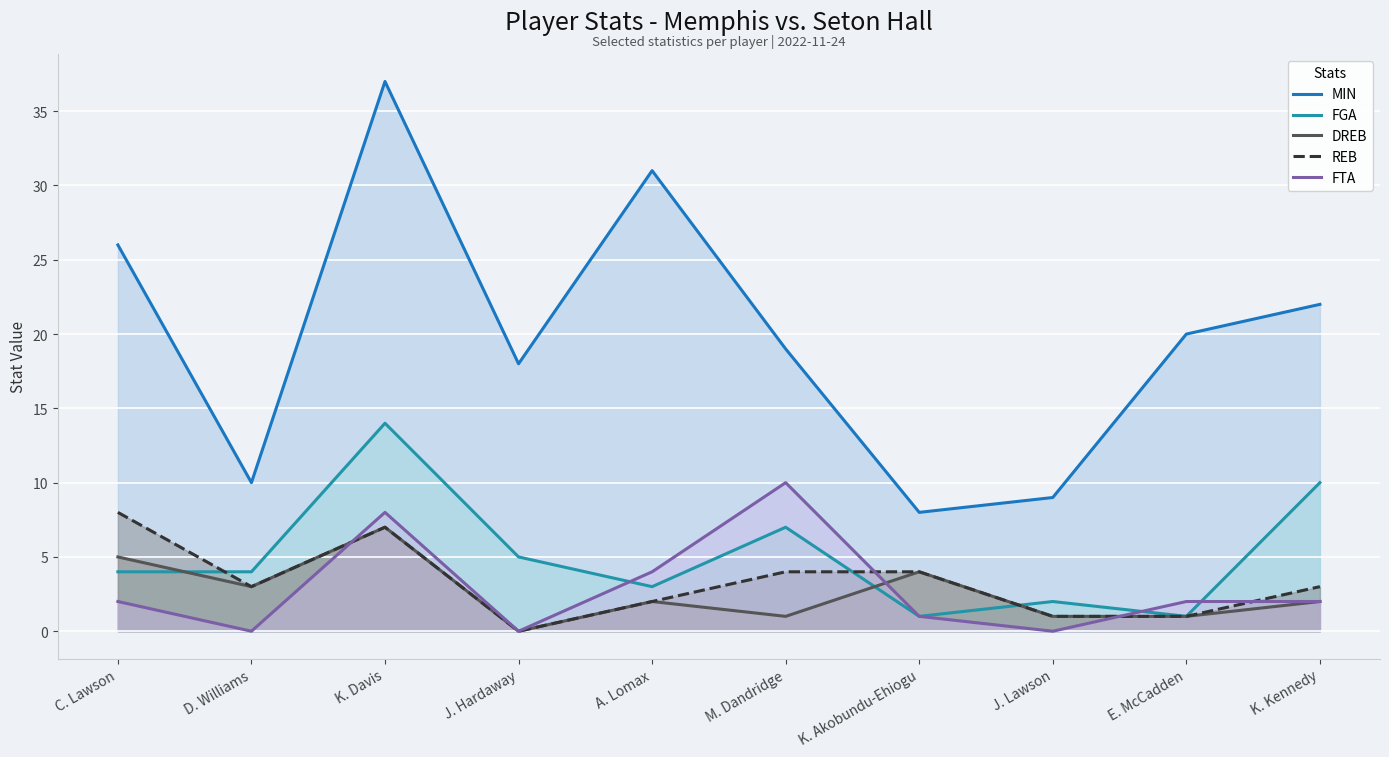

At which label does MIN first exceed 20?

C. Lawson